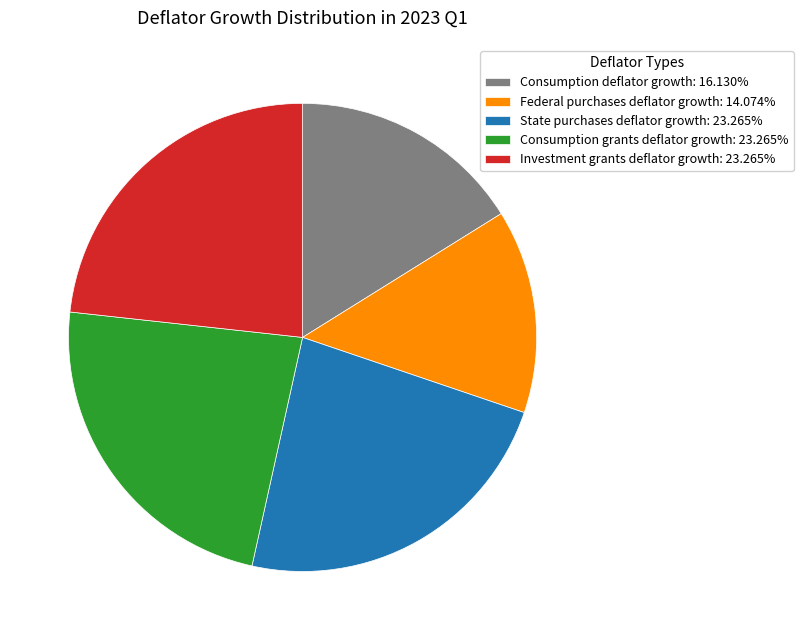

Is the sum of State purchases deflator growth: 23.265% and Consumption grants deflator growth: 23.265% greater than half?

No